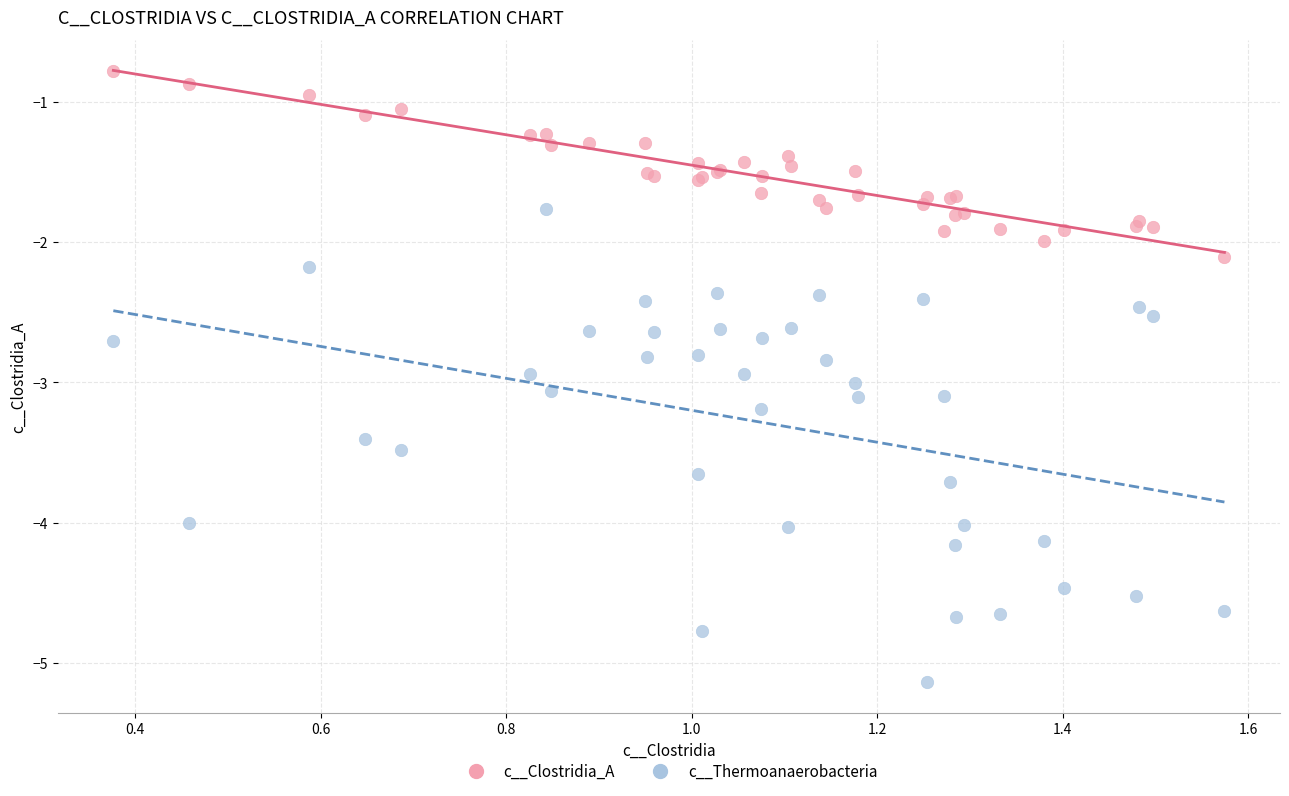

Which series reaches the maximum Y coordinate?

c__Clostridia_A